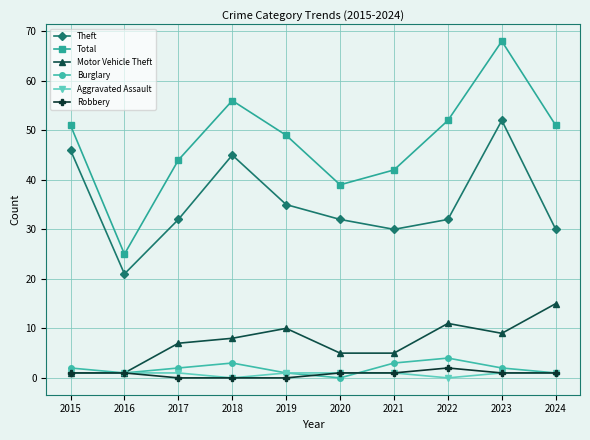

At which category does Total reach its first local peak?

2018